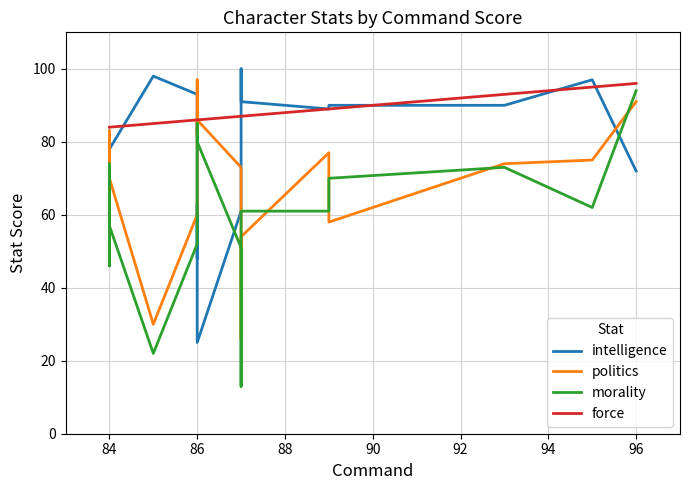

How many times do force and politics cross each other?

2